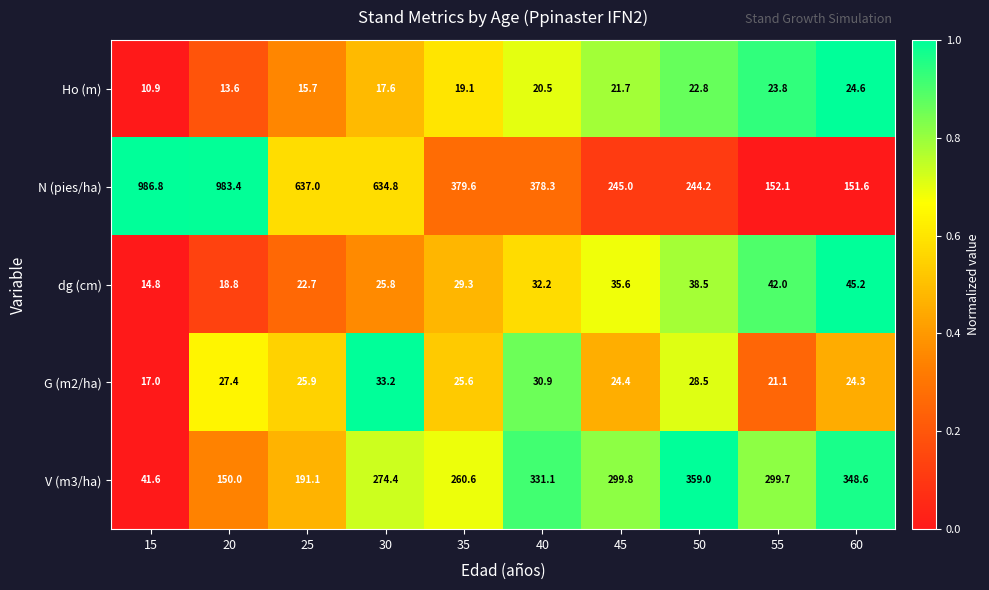

What is the sum of all dg (cm) values?

304.9